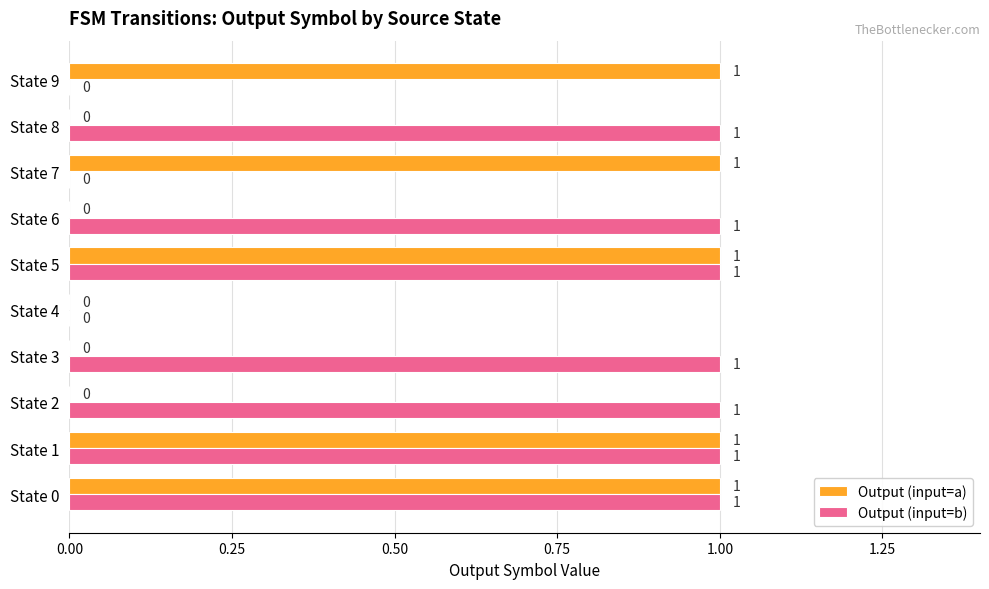

Is the value of Output (input=b) at State 9 greater than the value of Output (input=a) at State 7?

No